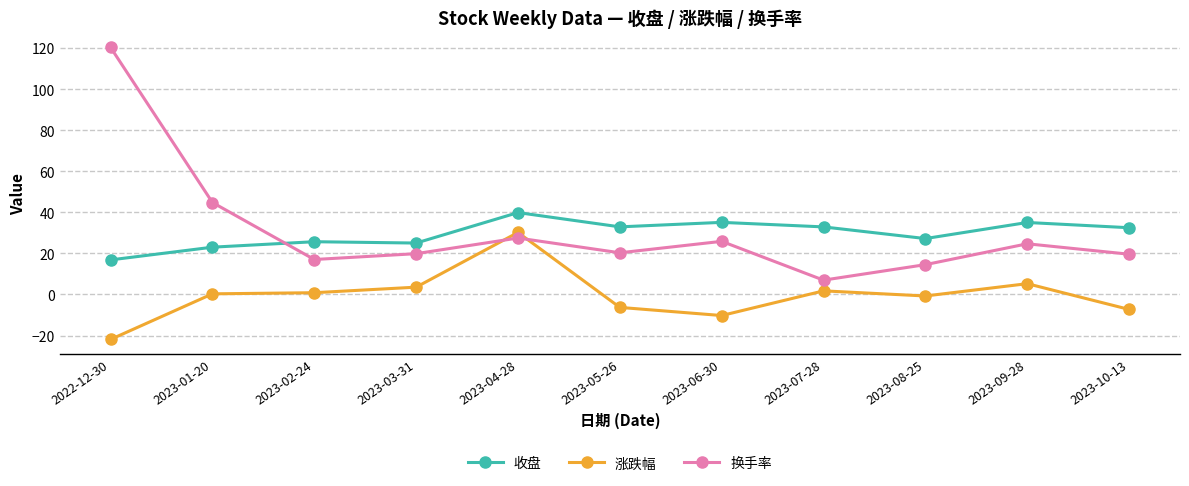

Which label corresponds to the largest value in the chart?

2022-12-30